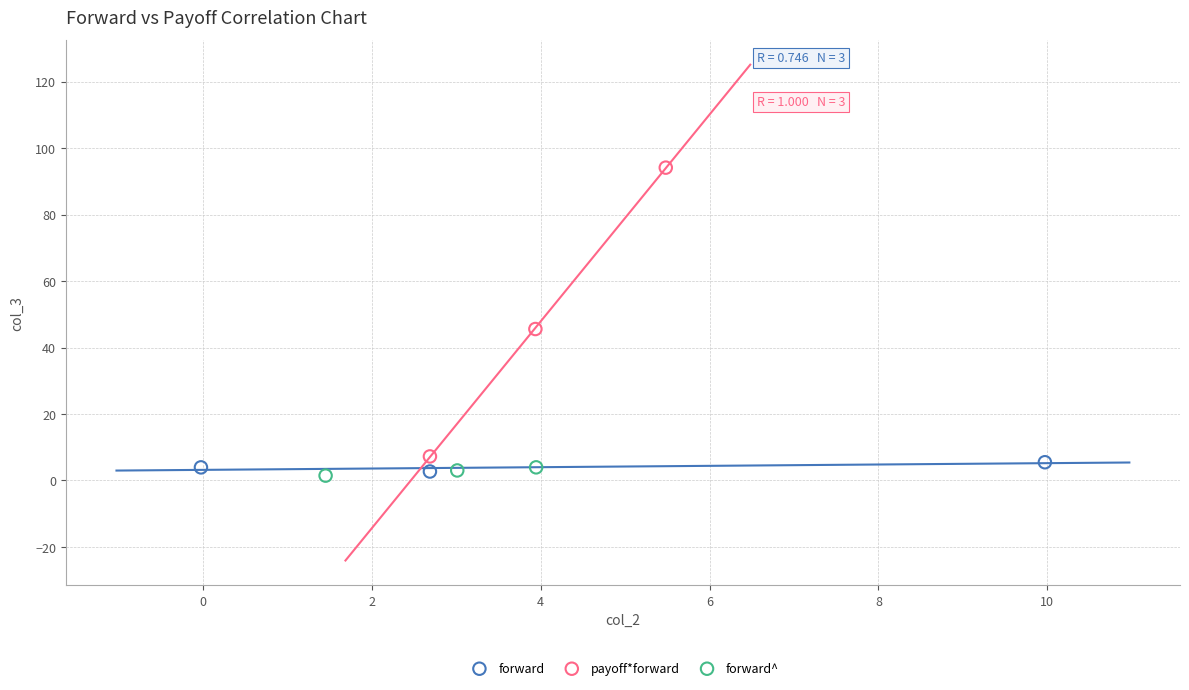

Which series contains the highest Y value?

payoff*forward